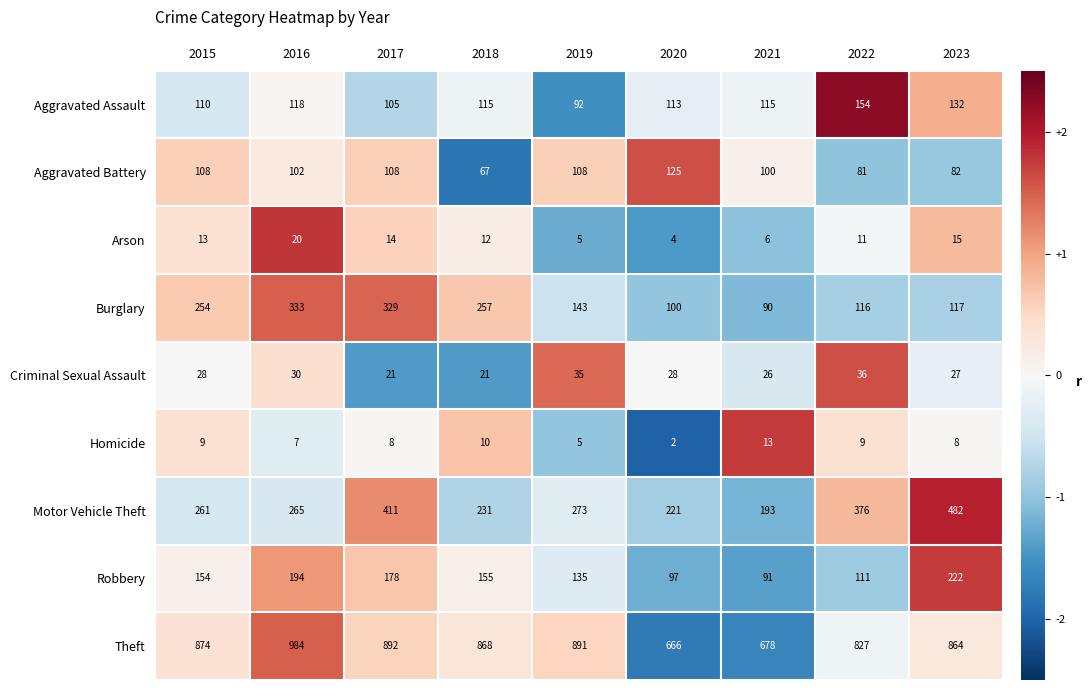

List the series in order of their peak value, highest first.

Theft, Motor Vehicle Theft, Burglary, Robbery, Aggravated Assault, Aggravated Battery, Criminal Sexual Assault, Arson, Homicide